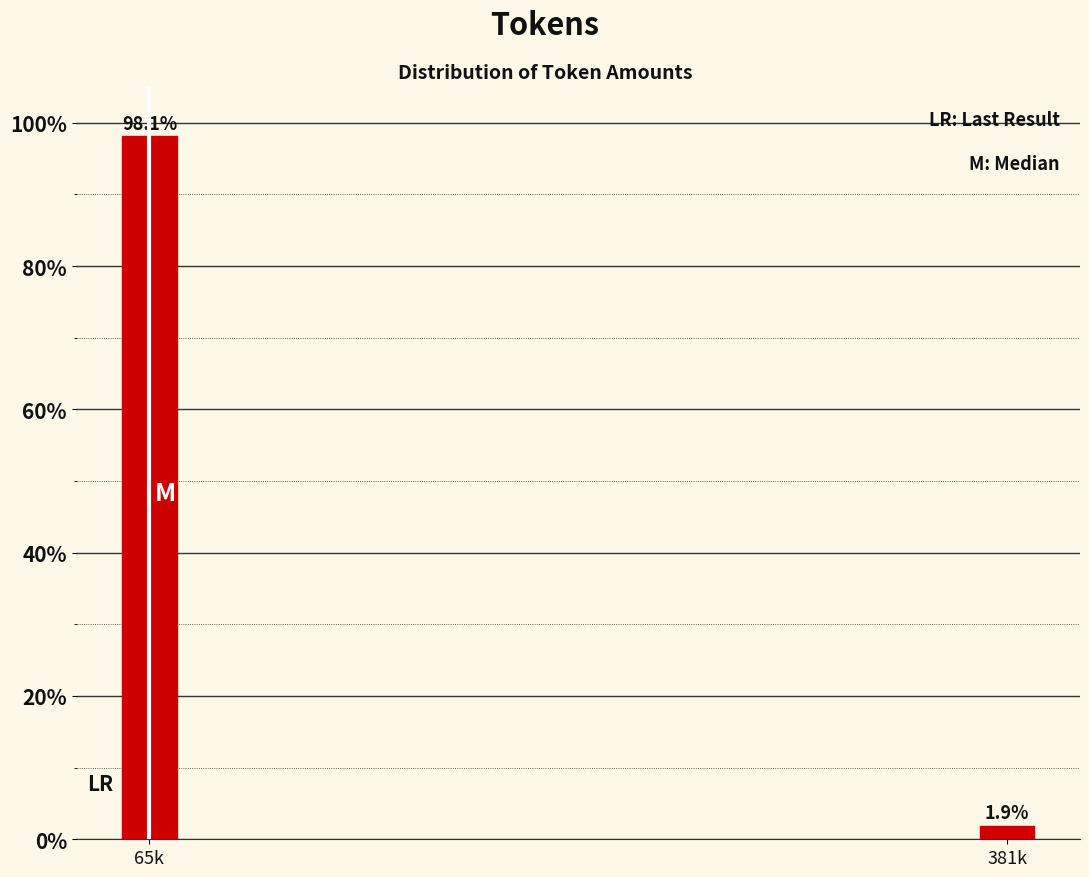

Reading left to right, list all the values displayed in this chart.

98.1	1.9